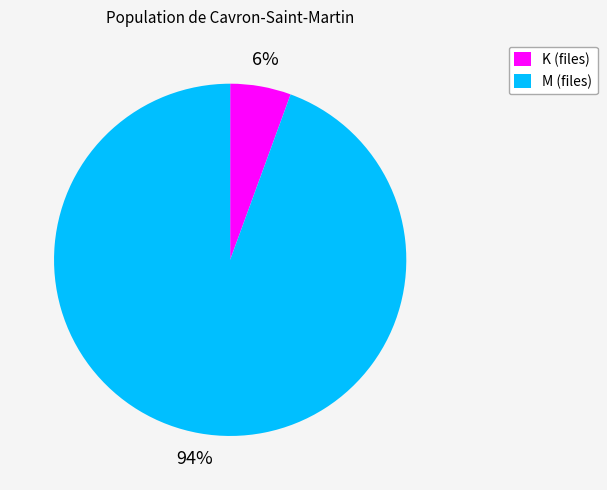

Which has a higher value, M (files) or K (files)?

M (files)